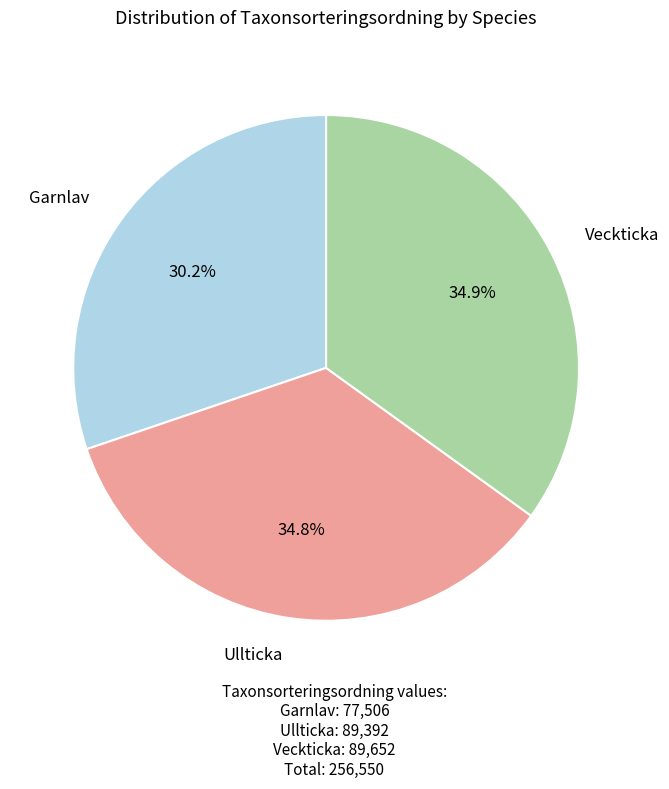

Does any single category account for the majority?

No